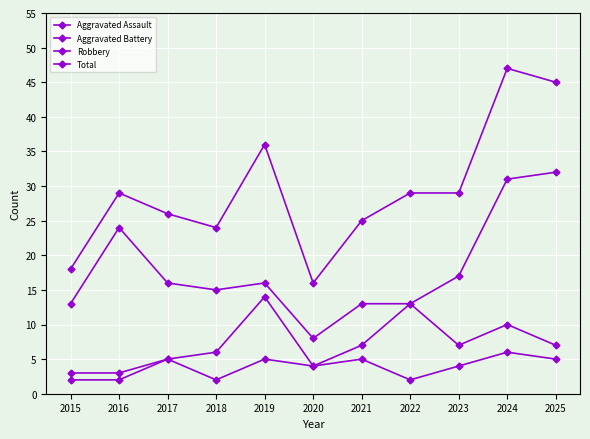

At which category does Total reach its first local peak?

2016